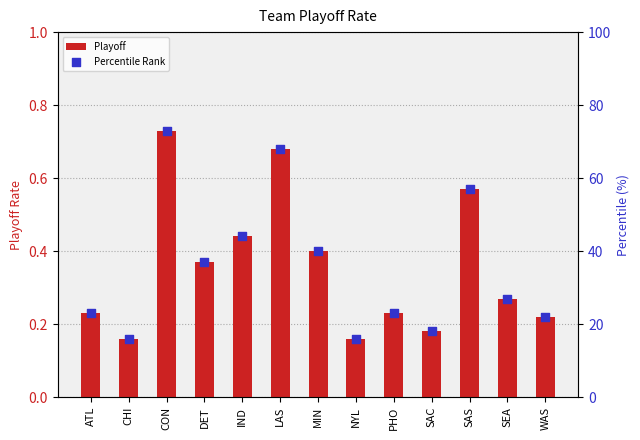

Which series contains the lowest Y value?

Playoff